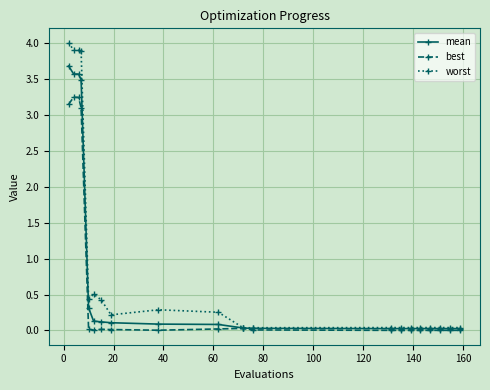

Which series has the largest total across all categories?

worst